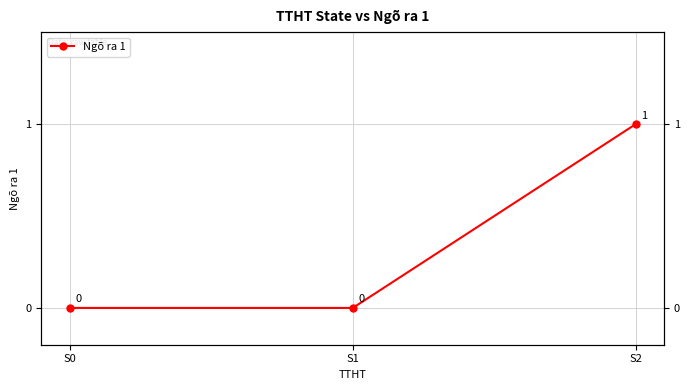

List the labels in order of value, largest first.

S2, S0, S1